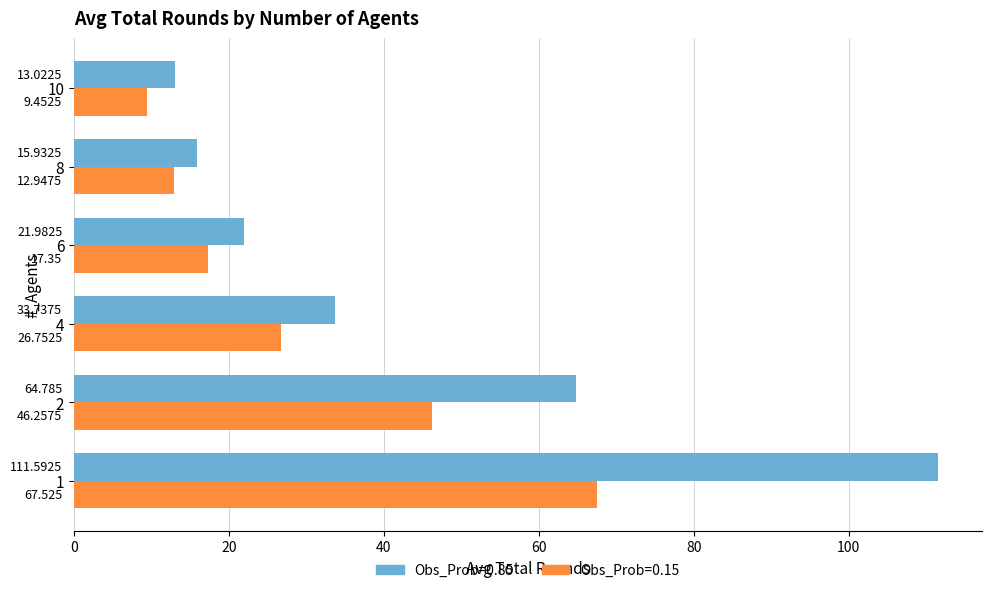

Count the number of categories in the chart.

6